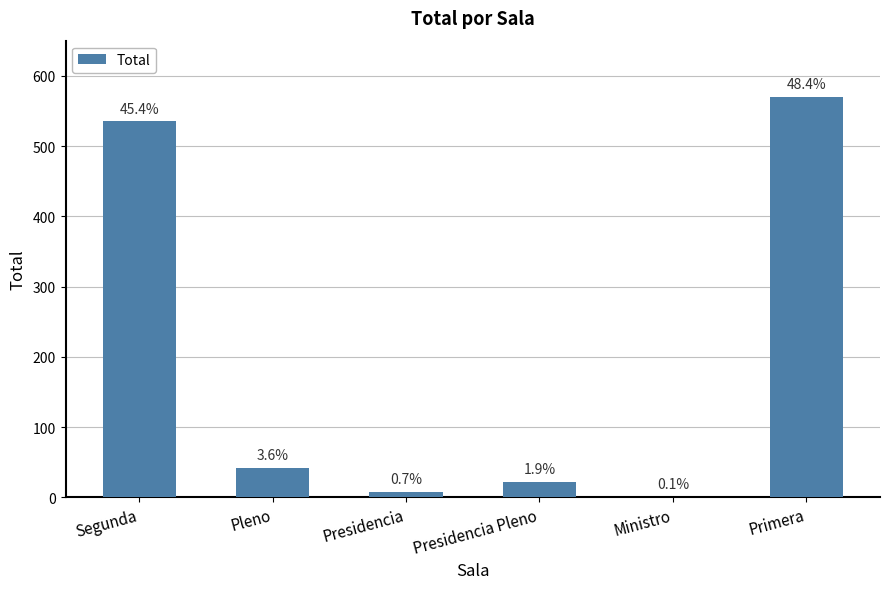

Where is the data nearest to the value 285?

Pleno